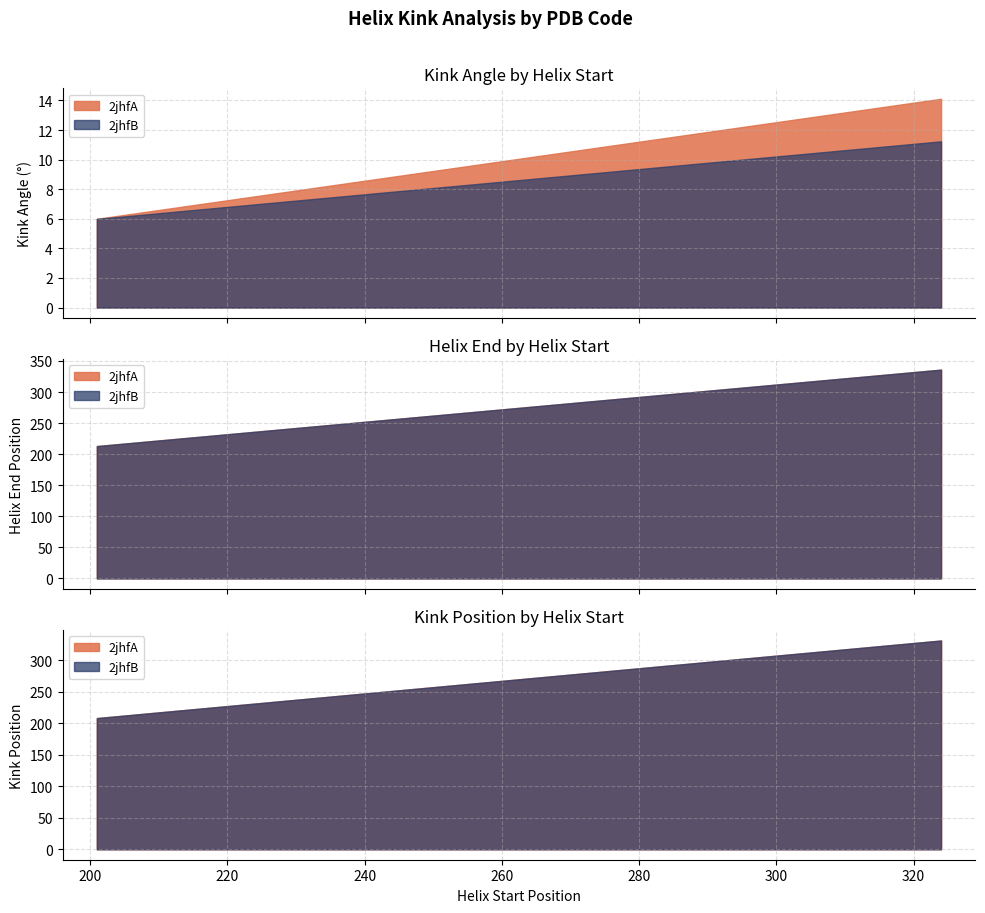

What is the difference between the maximum and minimum values in the Kink_Position series?

123.0